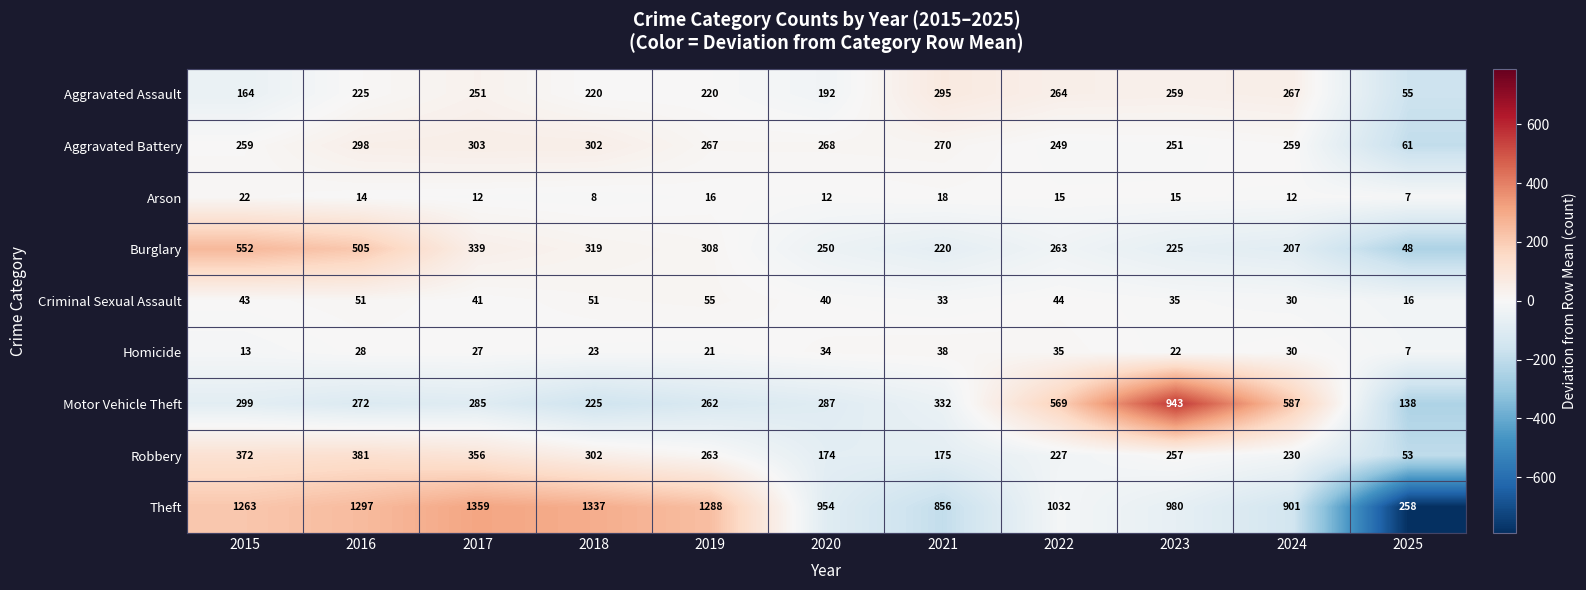

Which category has the highest value in the Criminal Sexual Assault series?

2019